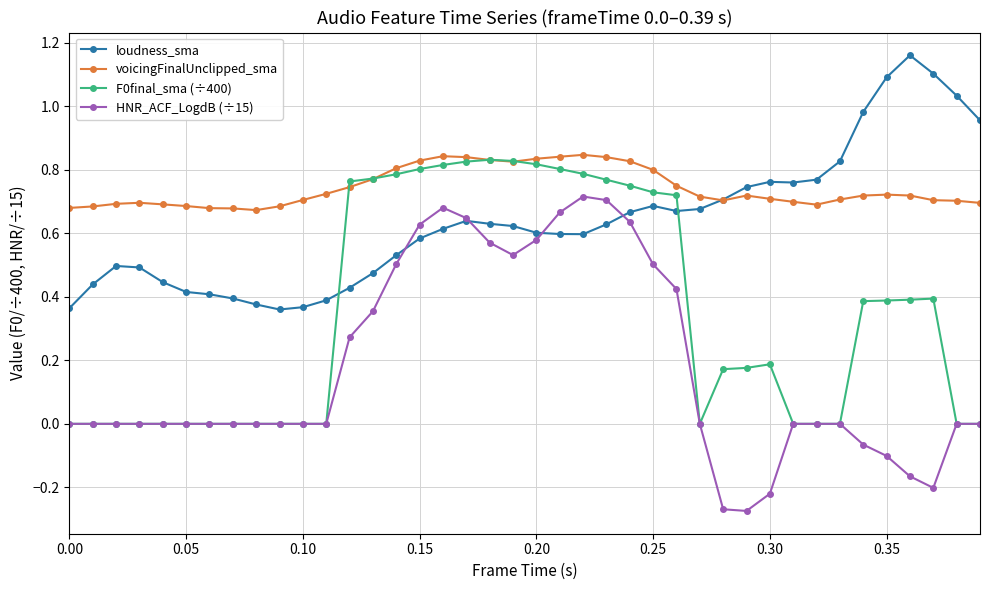

List the series in order of their overall mean, lowest first.

HNR_ACF_LogdB (÷15), F0final_sma (÷400), loudness_sma, voicingFinalUnclipped_sma